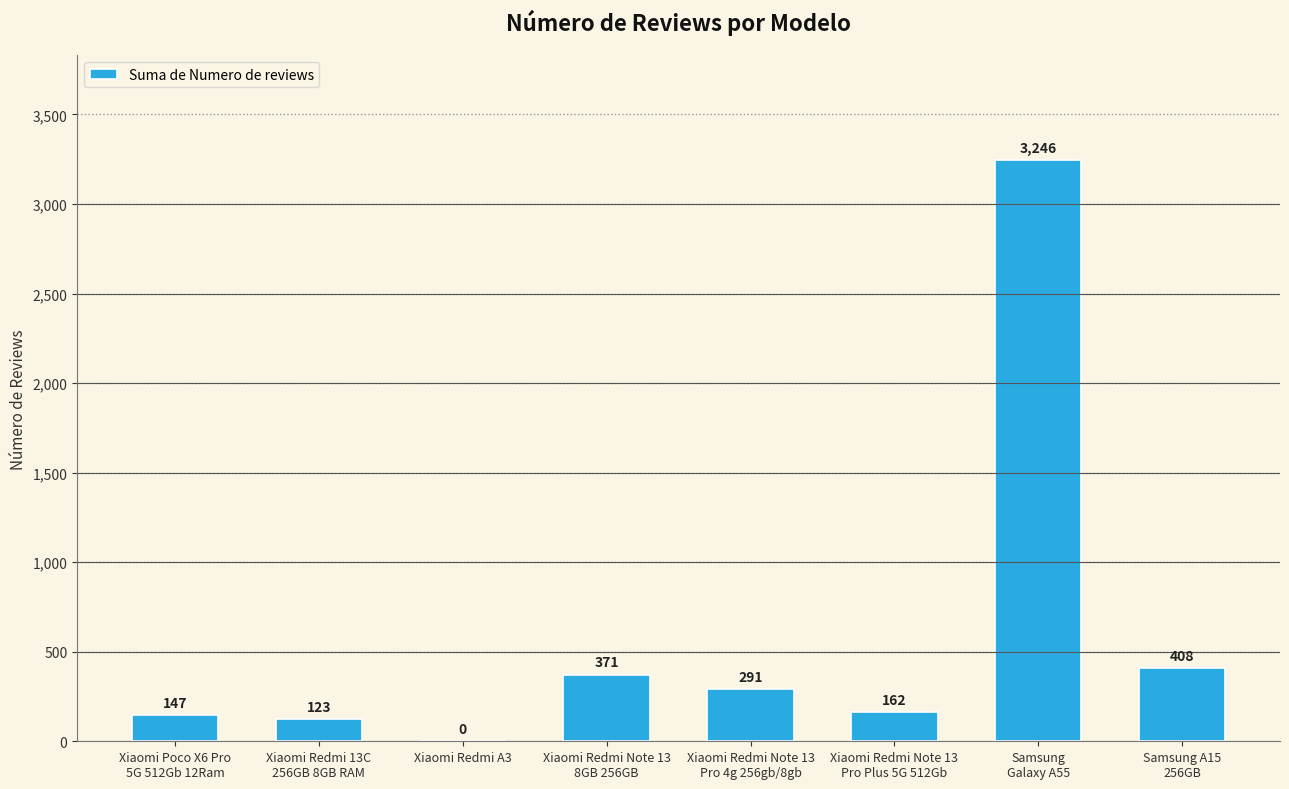

At which category does the chart reach its peak across all series?

Samsung
Galaxy A55